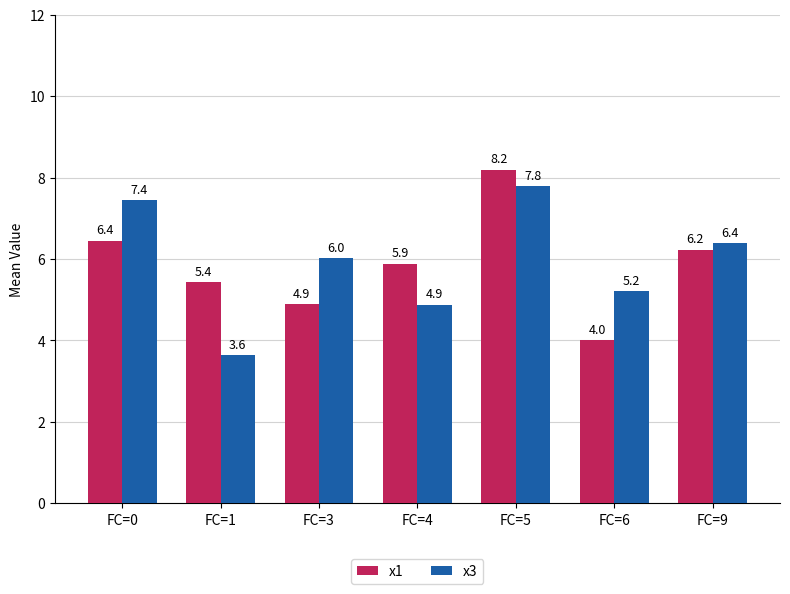

How many data points in x1 are above 5?

5